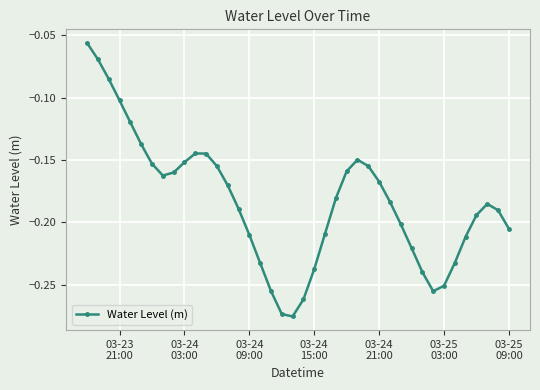

What is the sum of all values?

-7.3